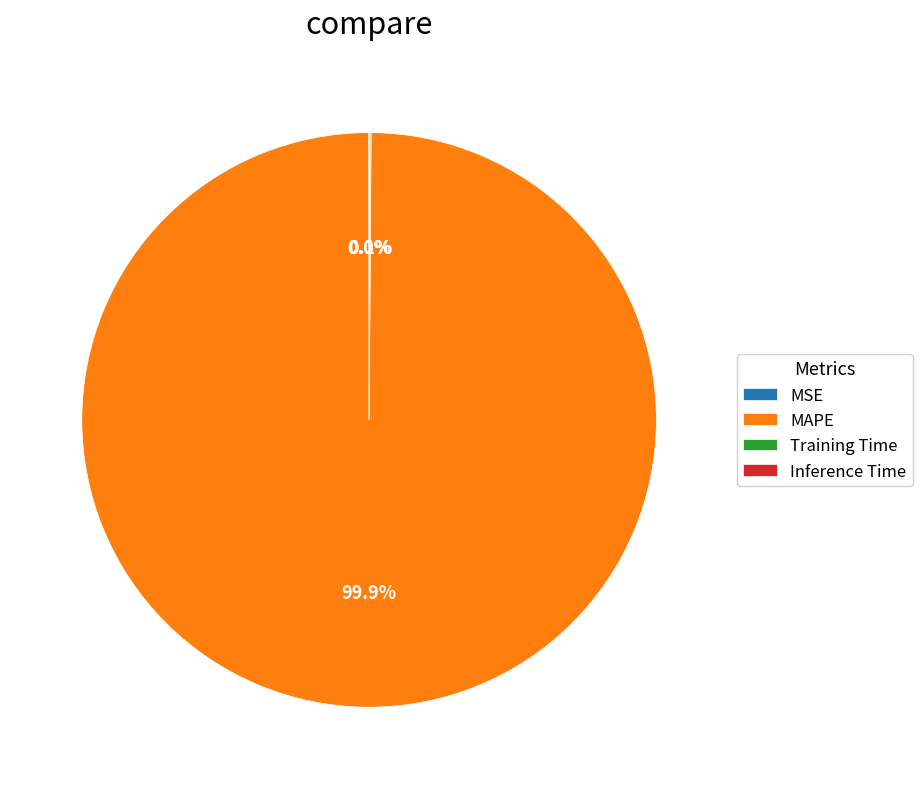

Does MAPE account for over 50% of the chart?

Yes